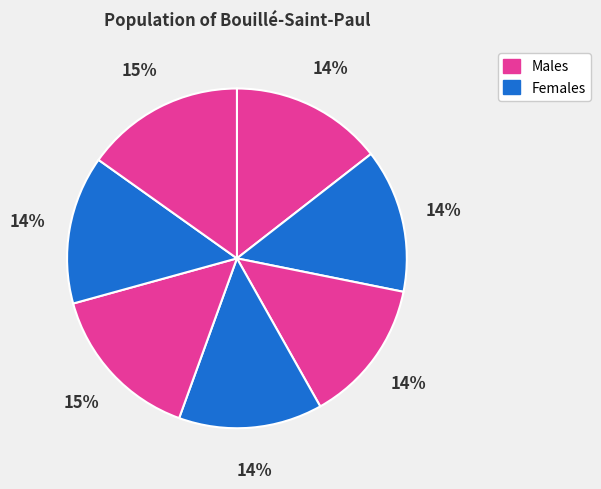

Count the number of slices in the pie.

7